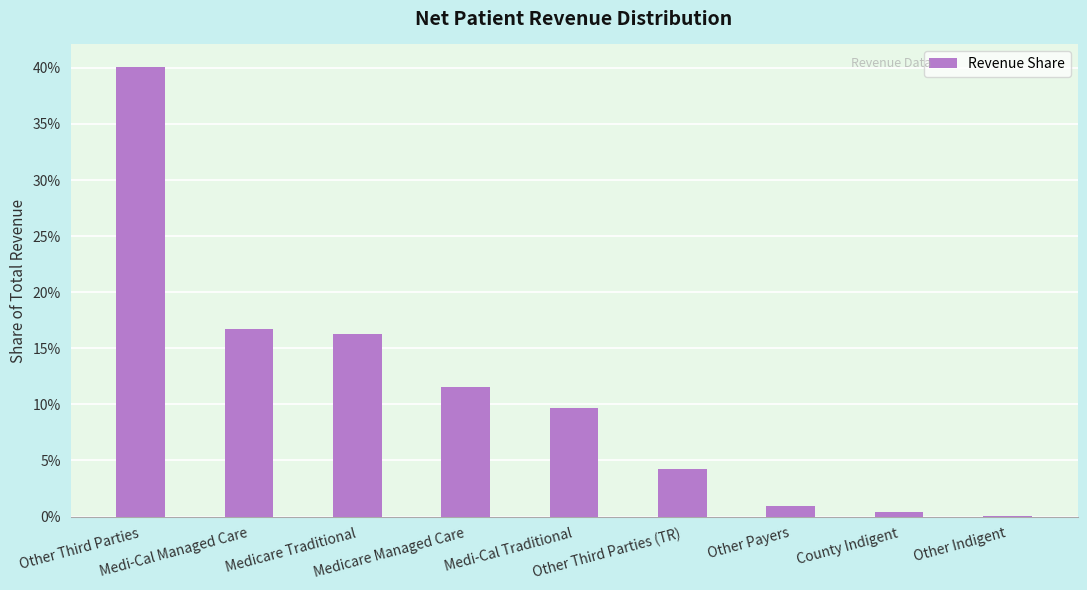

What is the sum of the values at Medicare Traditional and Medi-Cal Traditional?

0.3